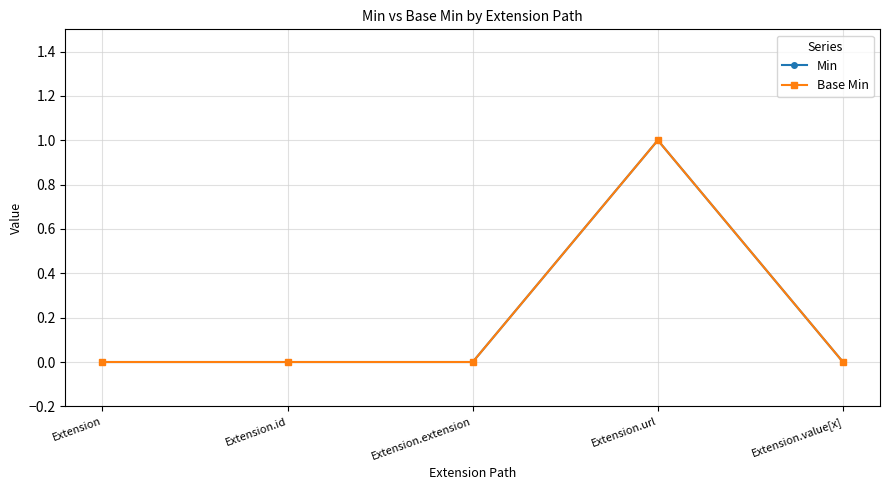

What position from the left is Extension.id?

2